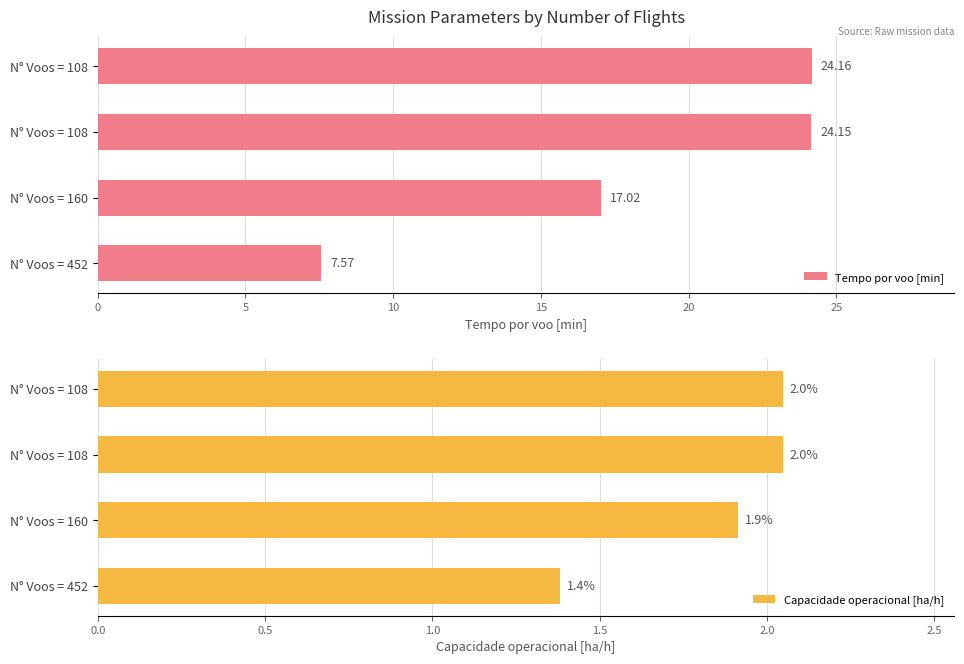

True or false: Tempo por voo [min] has a value of 11.6 at N° Voos = 160.

False